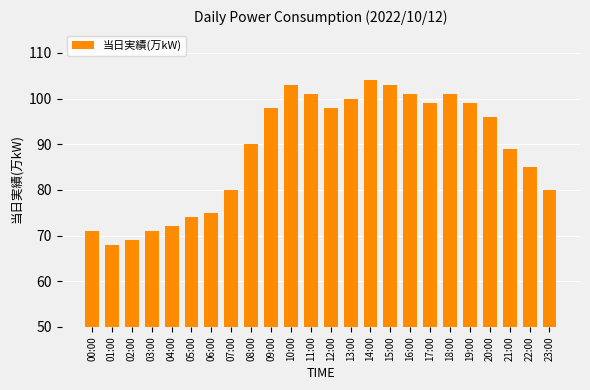

How many bars are there in total?

24